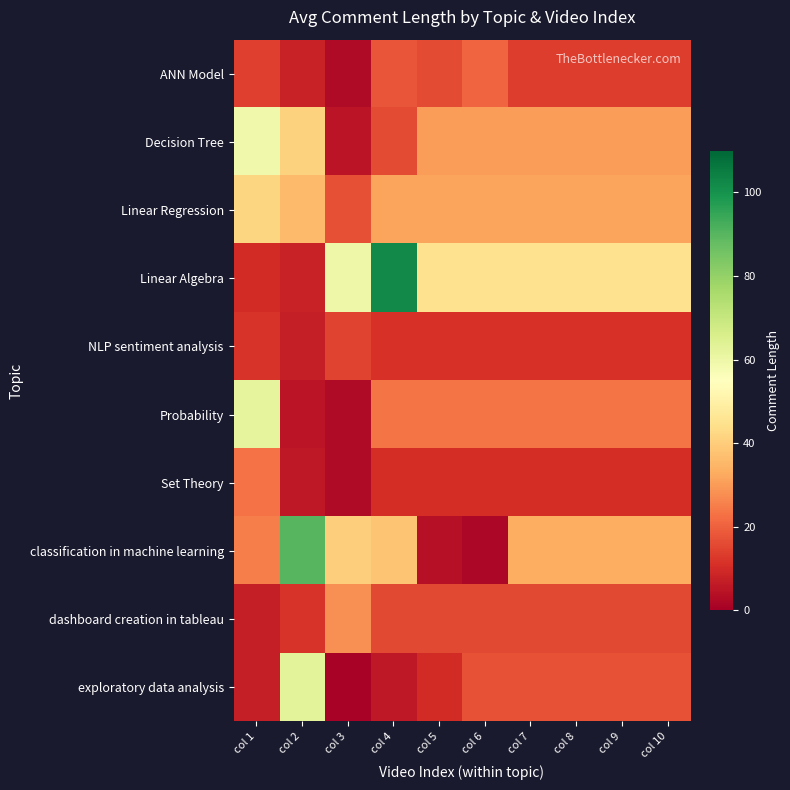

Rank the series at col 1 from highest to lowest value.

Probability, Decision Tree, Linear Regression, classification in machine learning, Set Theory, ANN Model, NLP sentiment analysis, Linear Algebra, dashboard creation in tableau, exploratory data analysis